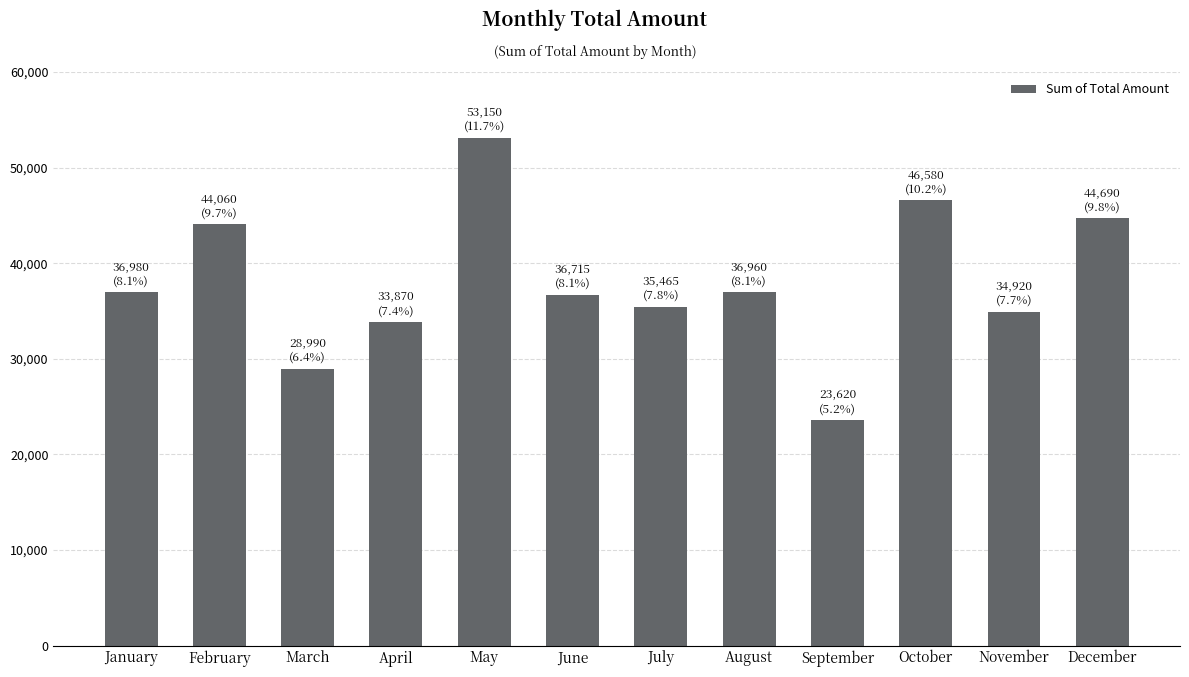

What is the value of the 4th bar from the left?

33870